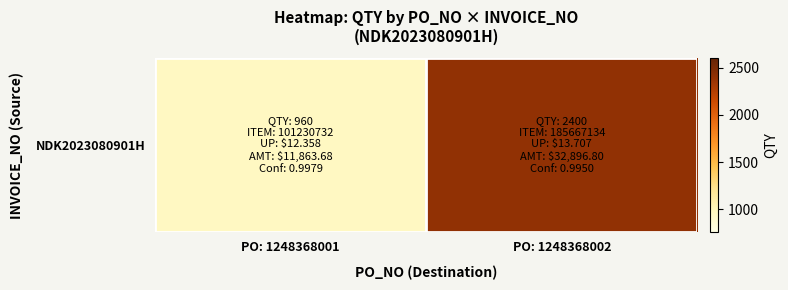

At which category does the chart reach its minimum across all series?

PO: 1248368001